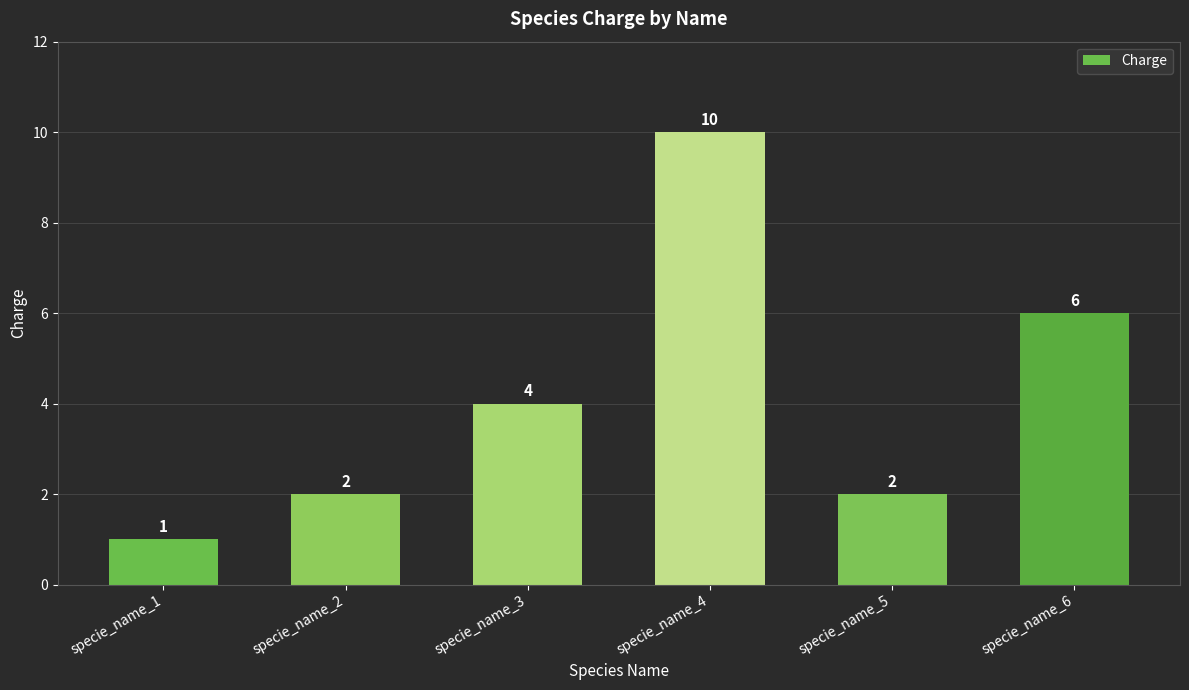

What is the value of the 6th bar from the left?

6